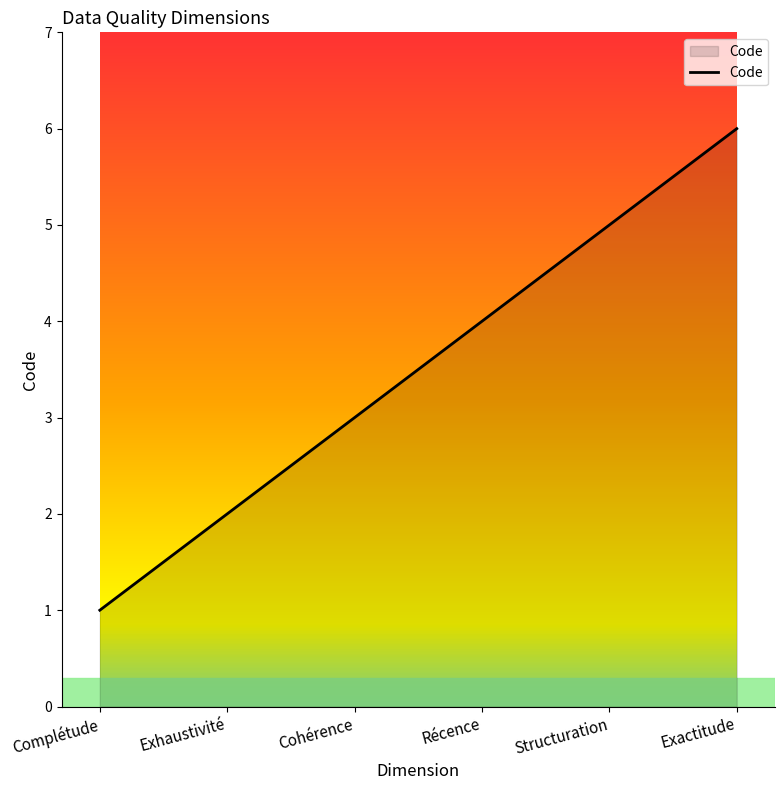

List the labels in order of value, smallest first.

Complétude, Exhaustivité, Cohérence, Récence, Structuration, Exactitude